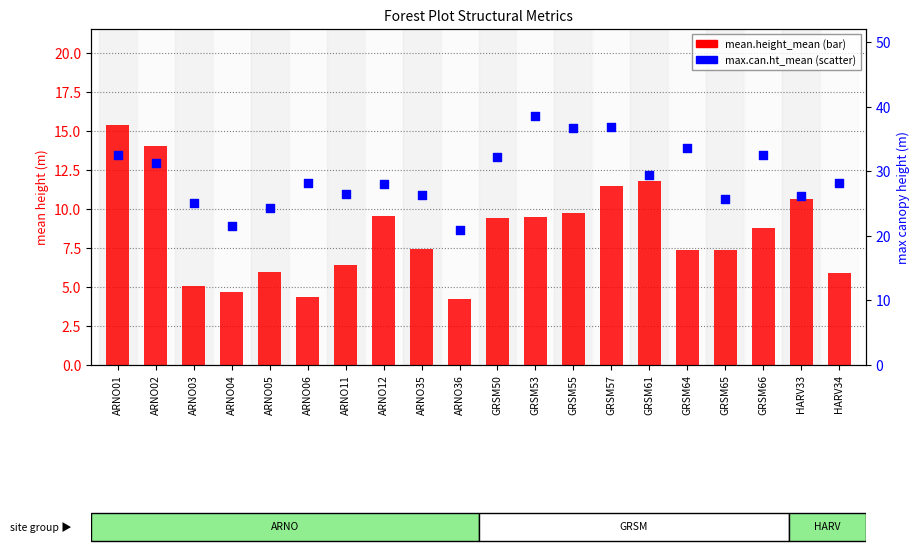

Which series has the largest Y range (max minus min)?

max.can.ht_mean